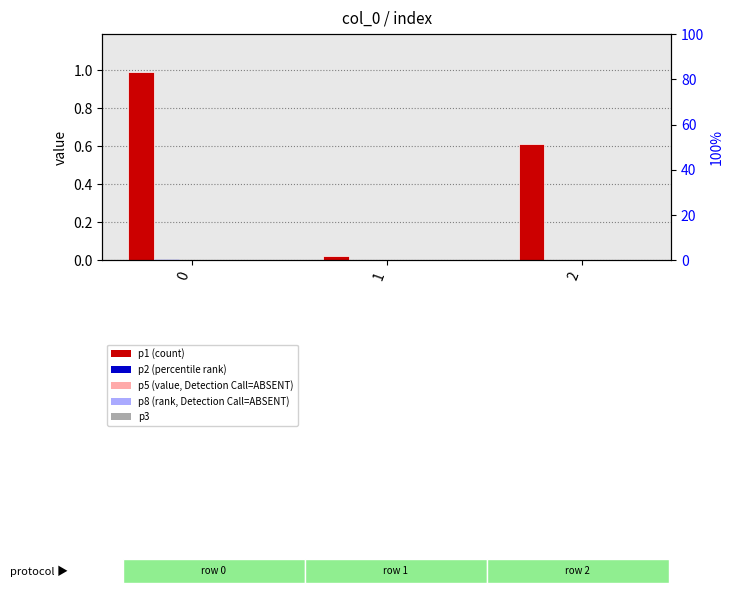

Between 1 and 2, which series saw the biggest shift?

p1